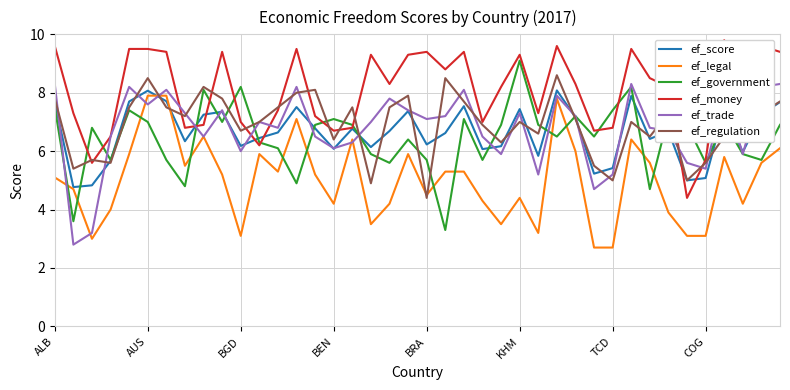

Does the chart display data point markers on the line(s)?

No